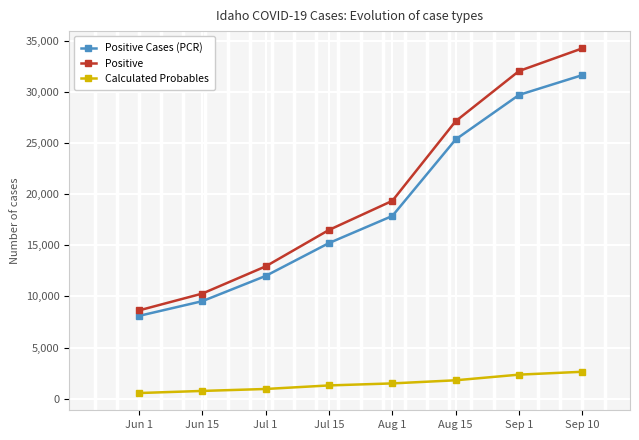

What is the total value across all series at Aug 15?

54346